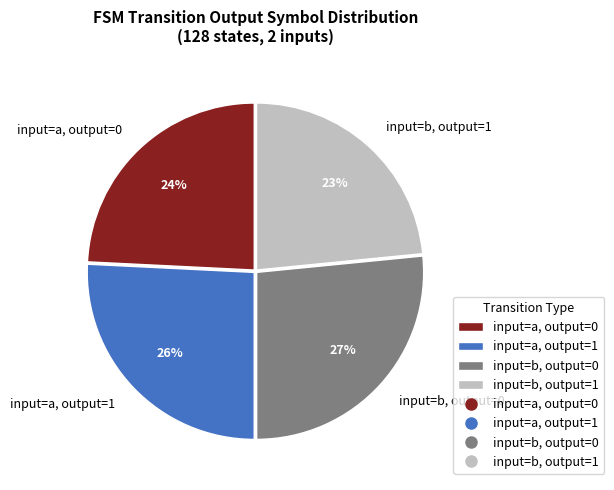

Which category has the smallest portion of the pie?

input=b, output=1